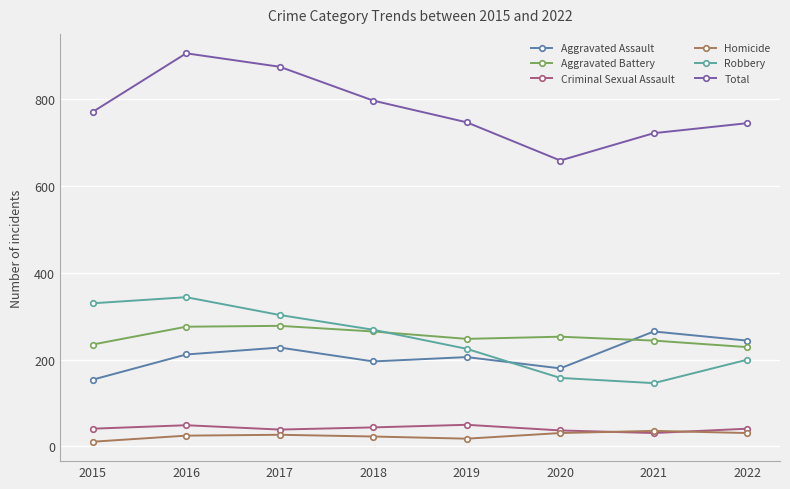

Which series has the largest total across all categories?

Total